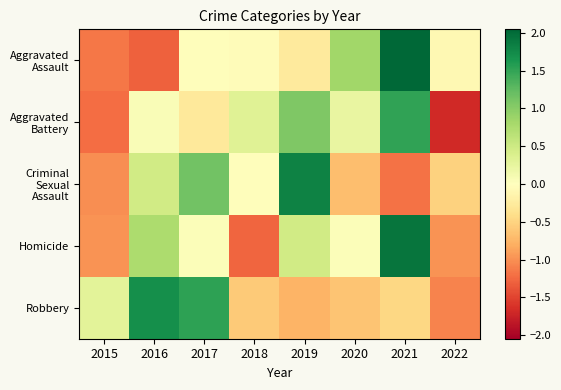

What is the spread (max minus min) of values at 2019?

2.6